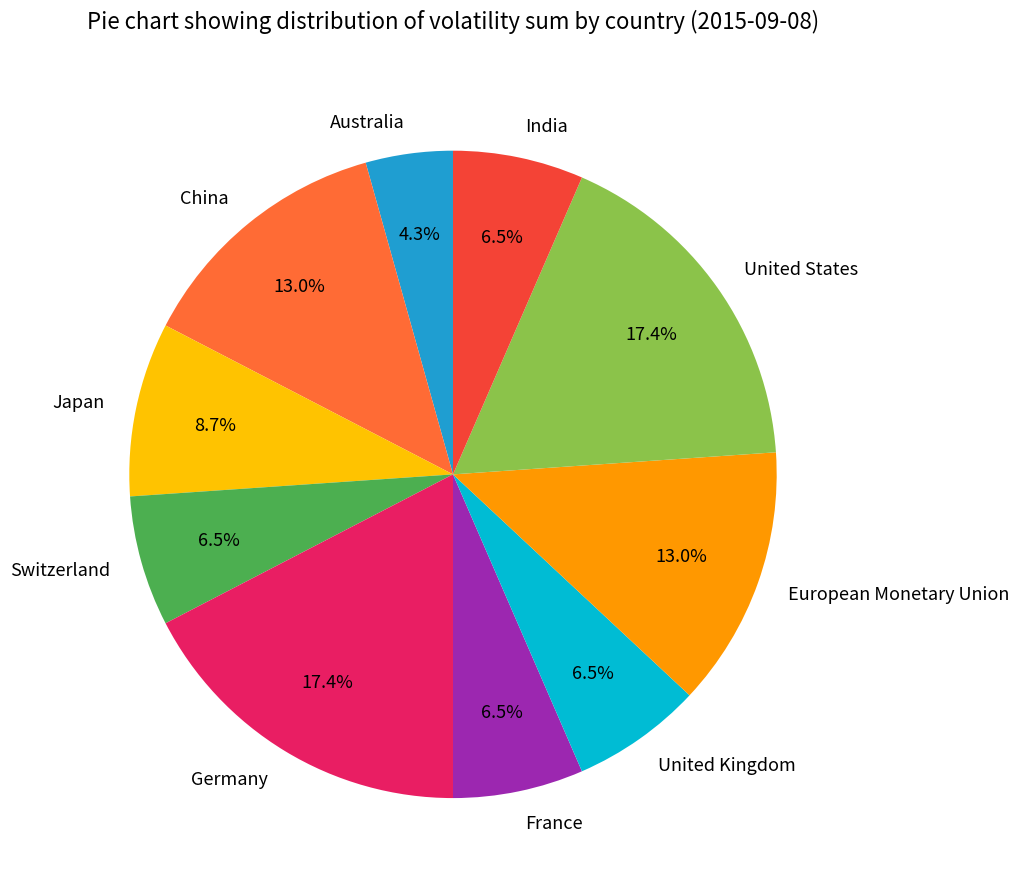

Count the number of slices in the pie.

10